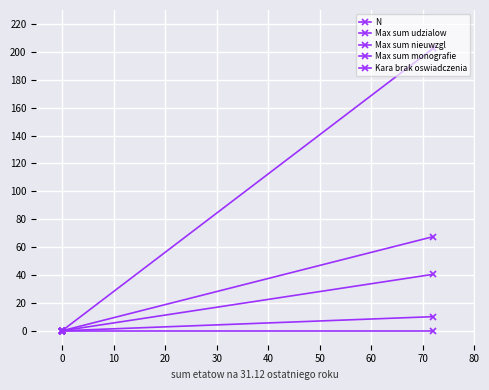

At which label is Max sum udzialow closest to 101?

−10